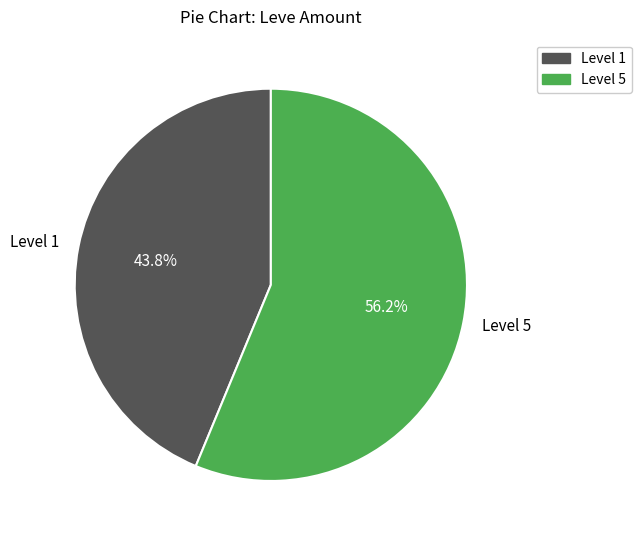

What is the total percentage of Level 1 and Level 5?

100.0%